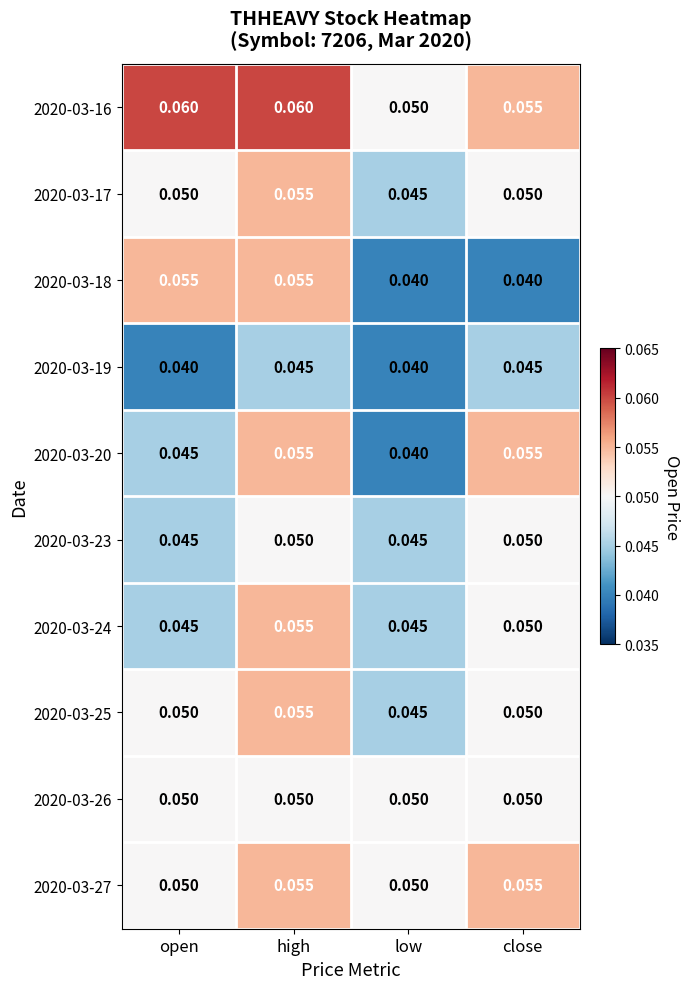

Which series changed the most between high and close?

2020-03-18